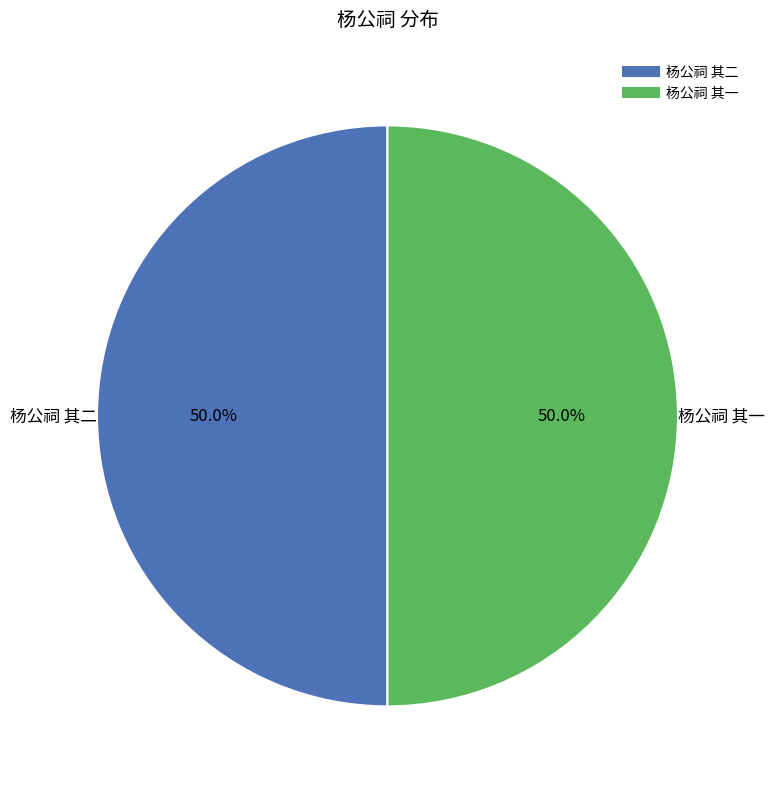

To the nearest percent, what is the combined percentage of 杨公祠 其二 and 杨公祠 其一?

100%